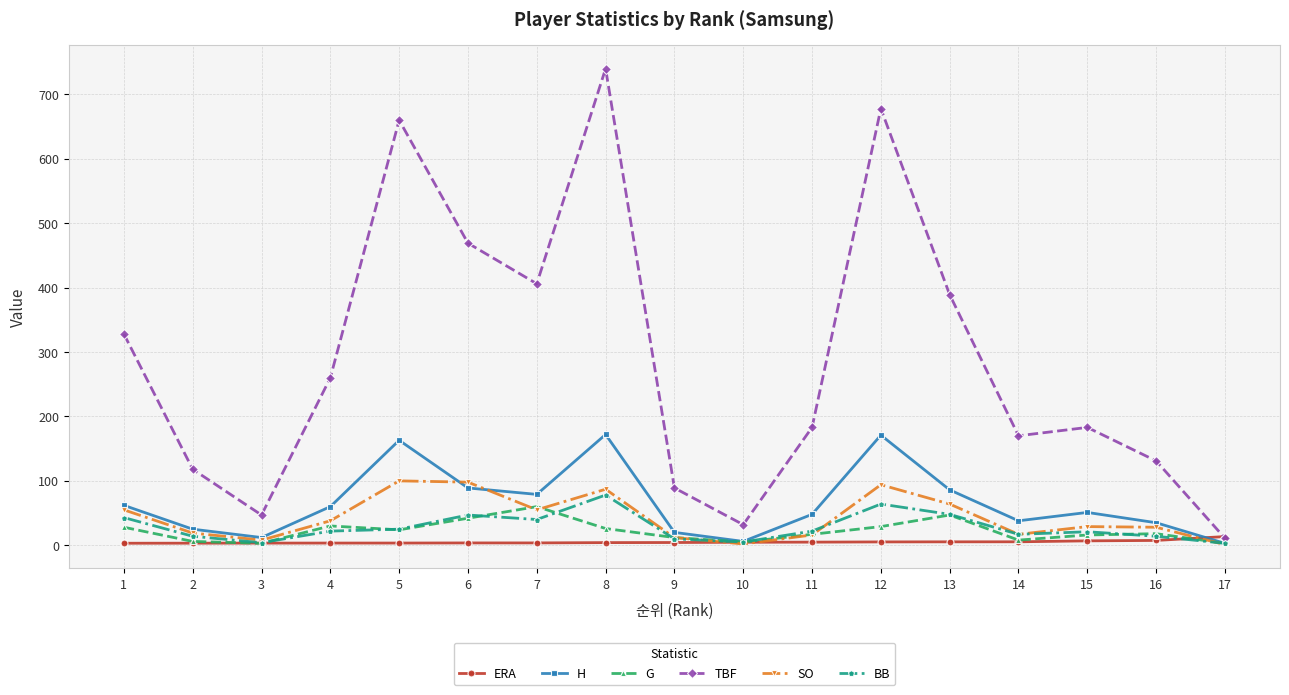

What is the difference between the maximum and minimum values in the G series?

57.0